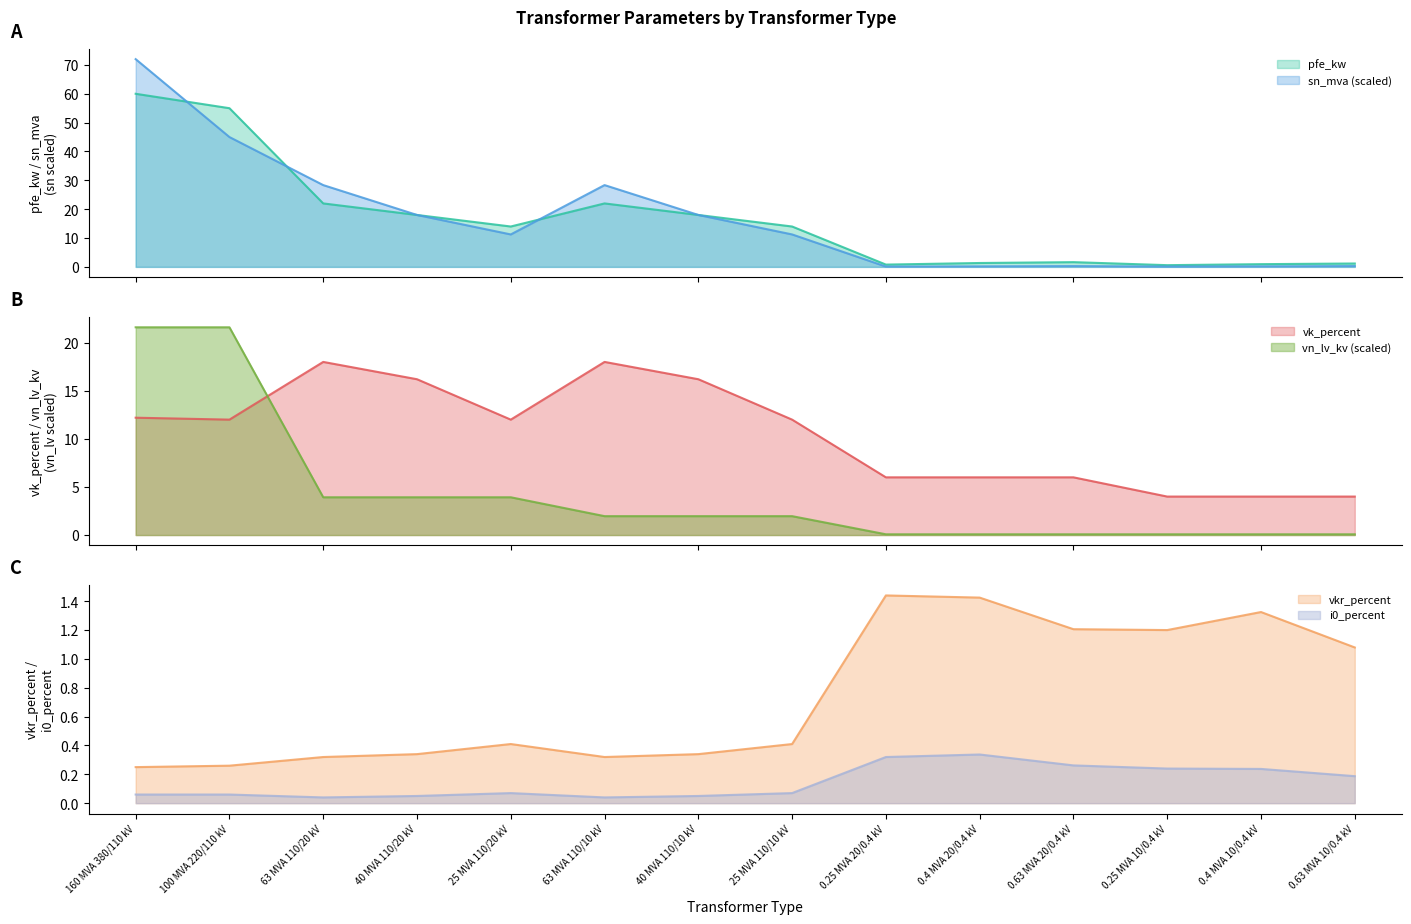

Which has a higher value, 40 MVA 110/20 kV or 40 MVA 110/10 kV?

40 MVA 110/20 kV